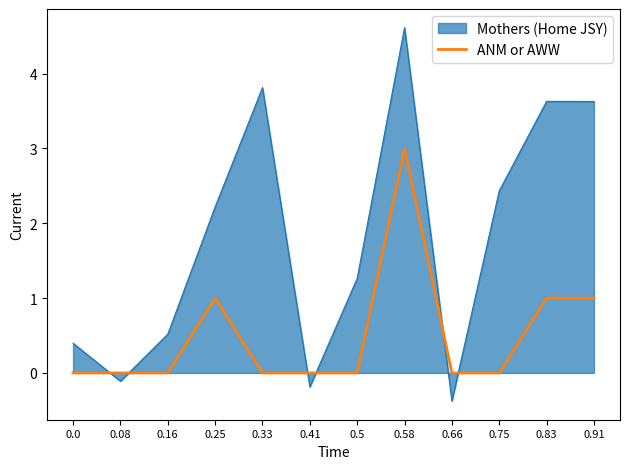

What is the difference between the maximum and minimum values in the Mothers (Home JSY) series?

5.0